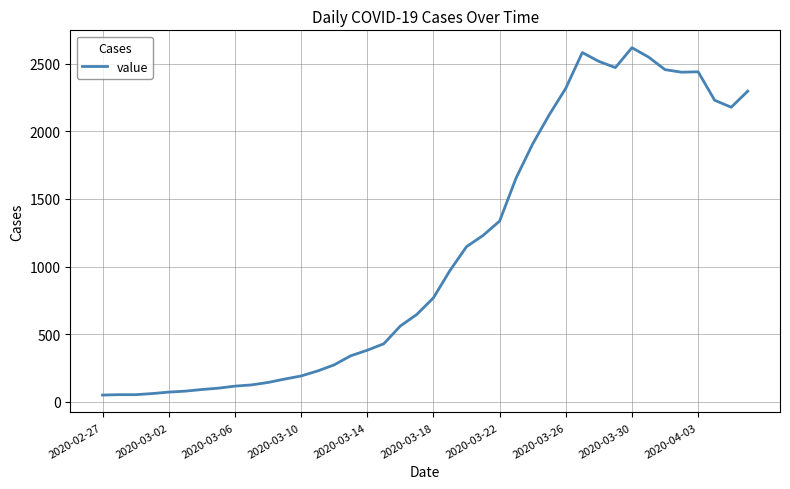

What is the maximum value shown in the chart?

2617